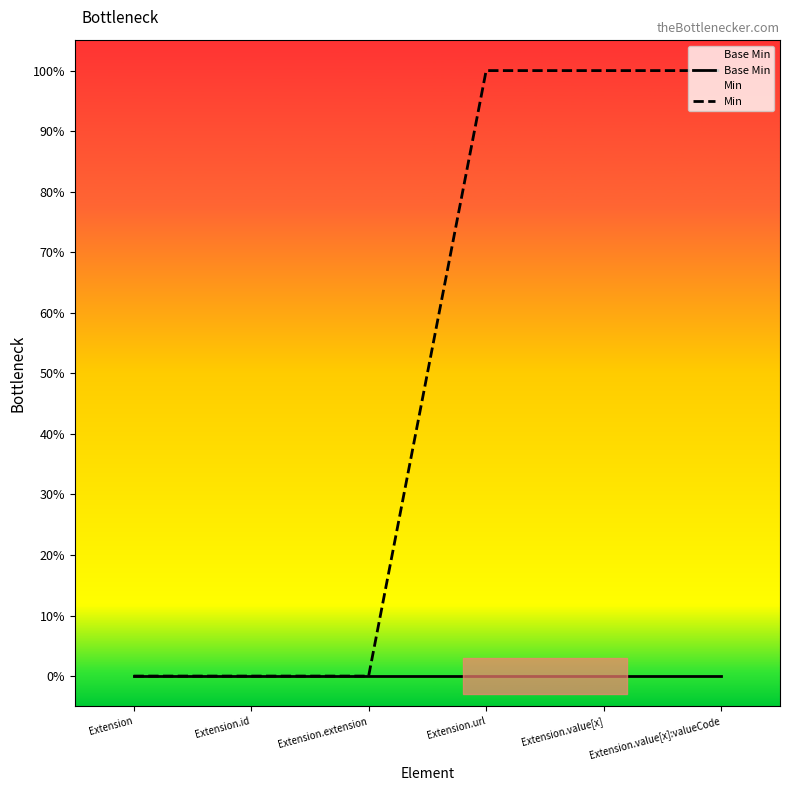

What position from the left is Extension.url?

4